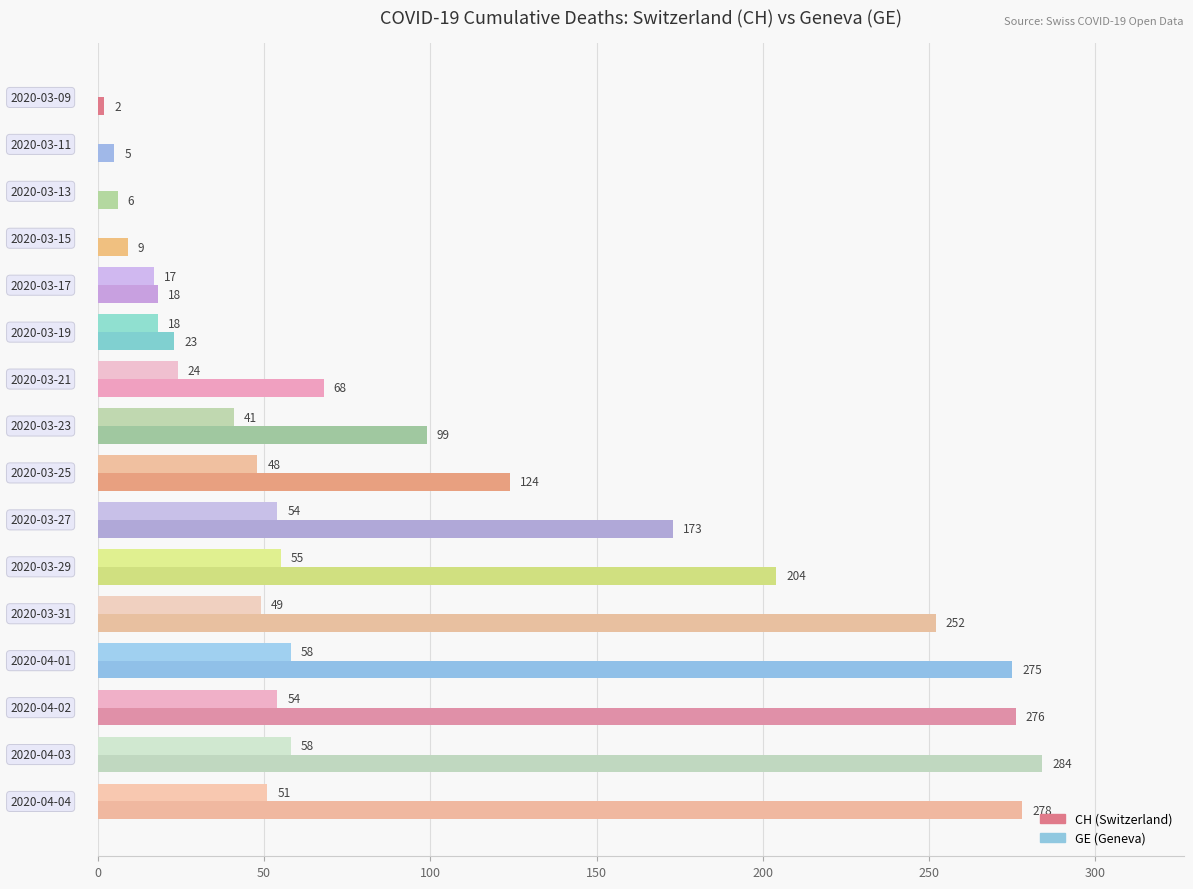

What is the greatest value displayed?

284